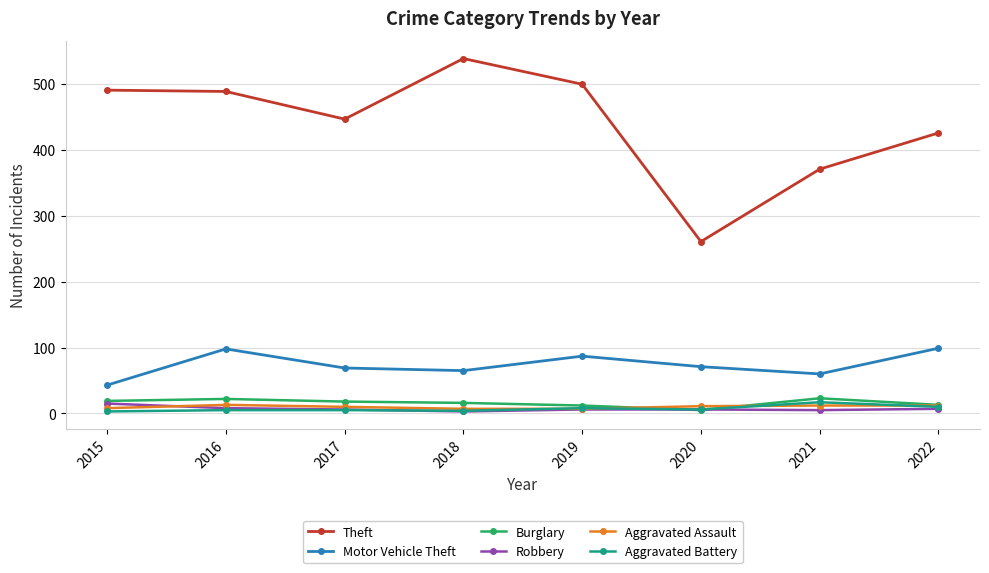

The Motor Vehicle Theft series shows 28 at 2017. True or false?

False